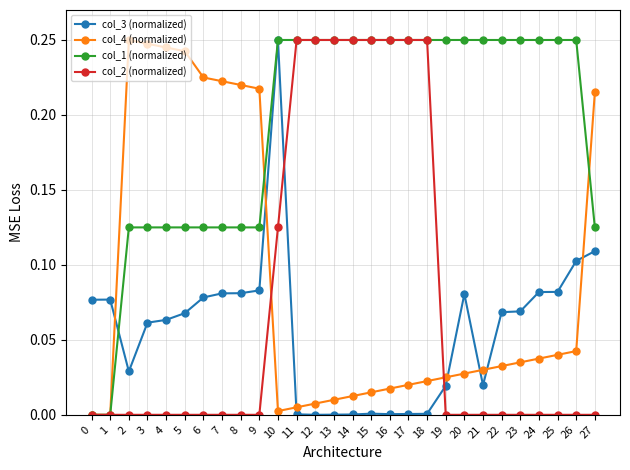

How many lines are shown in the chart?

4